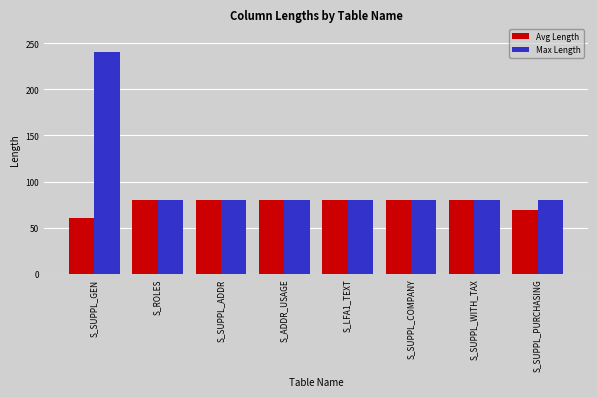

What is the sum of the Avg Length values at S_SUPPL_ADDR and S_ROLES?

160.0